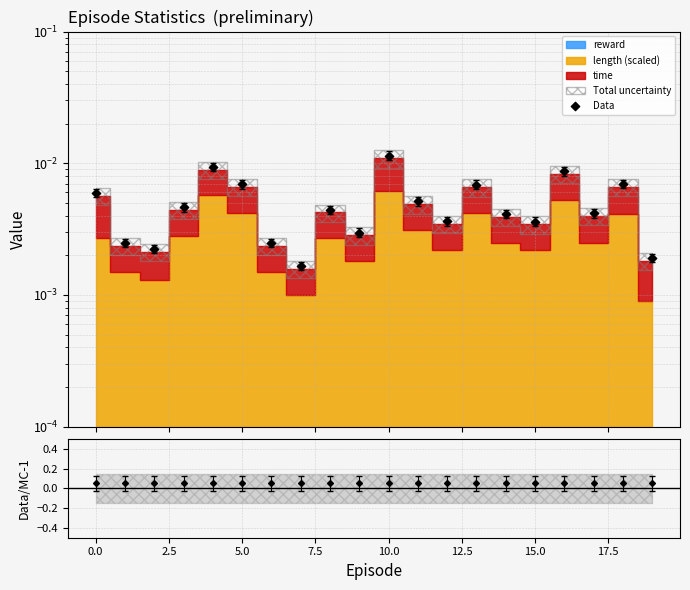

Between 12 and 15, which is larger?

12